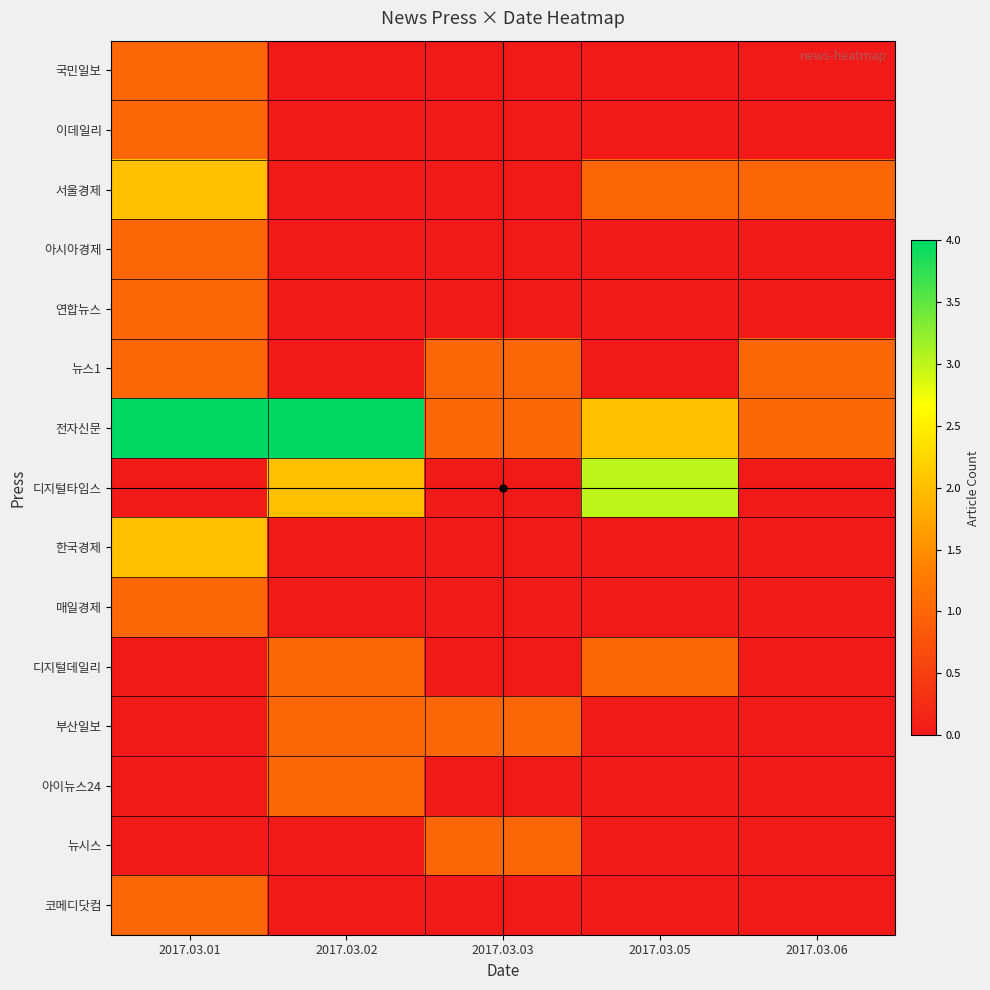

At how many categories does at least one series exceed 3?

2